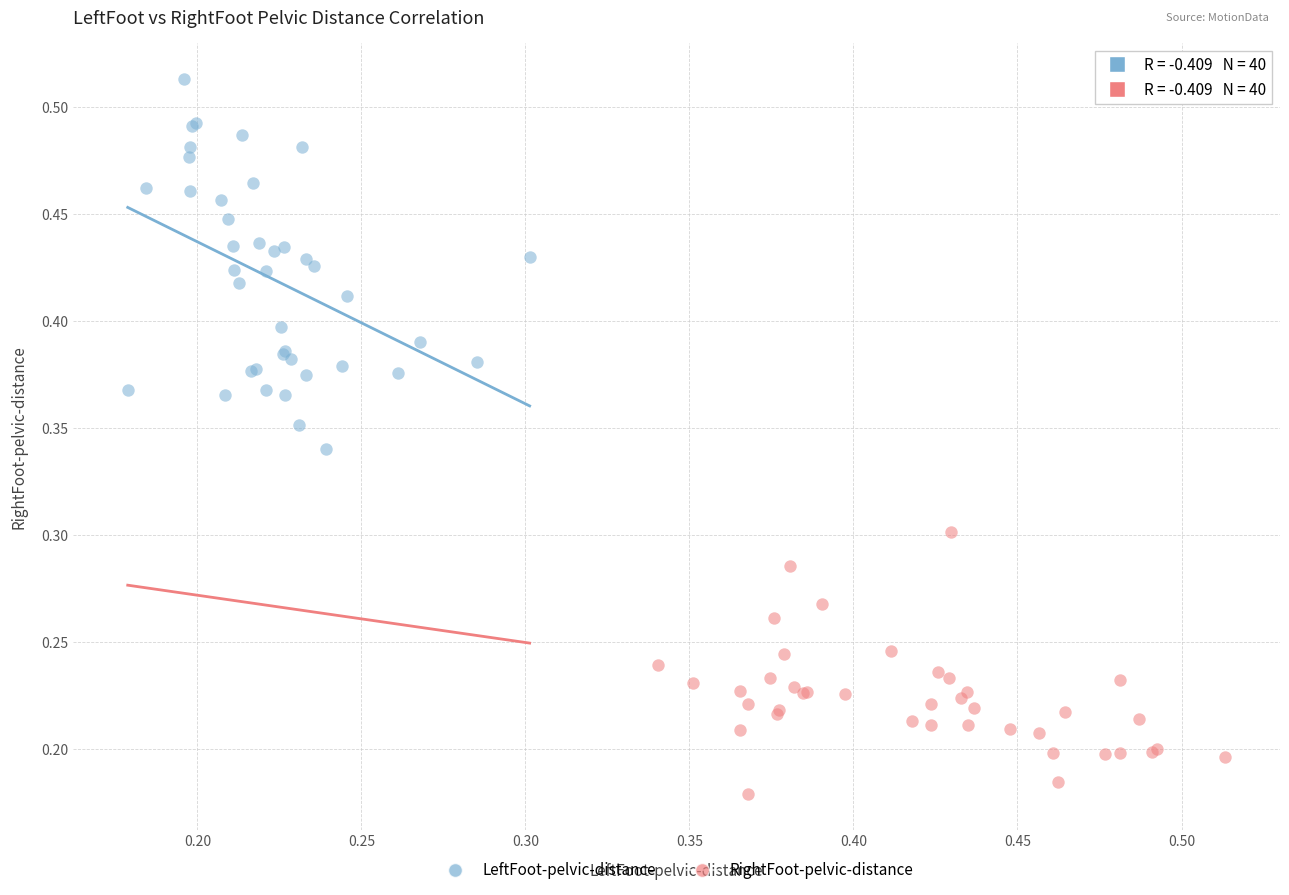

Which series reaches the maximum Y coordinate?

LeftFoot-pelvic-distance